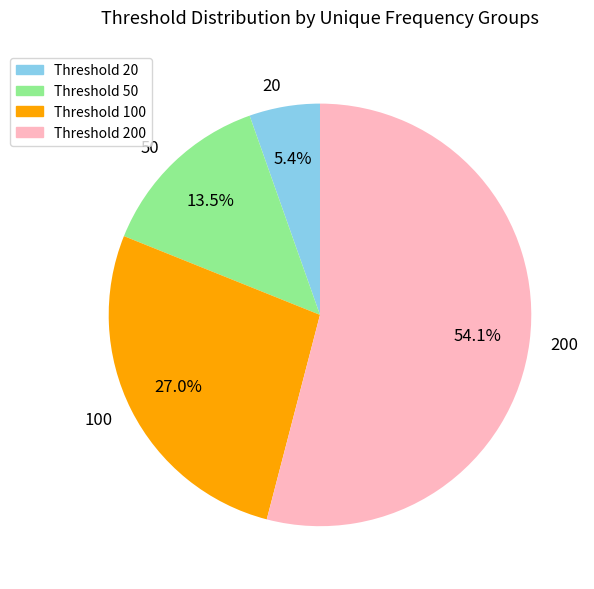

How many segments does this pie chart have?

4